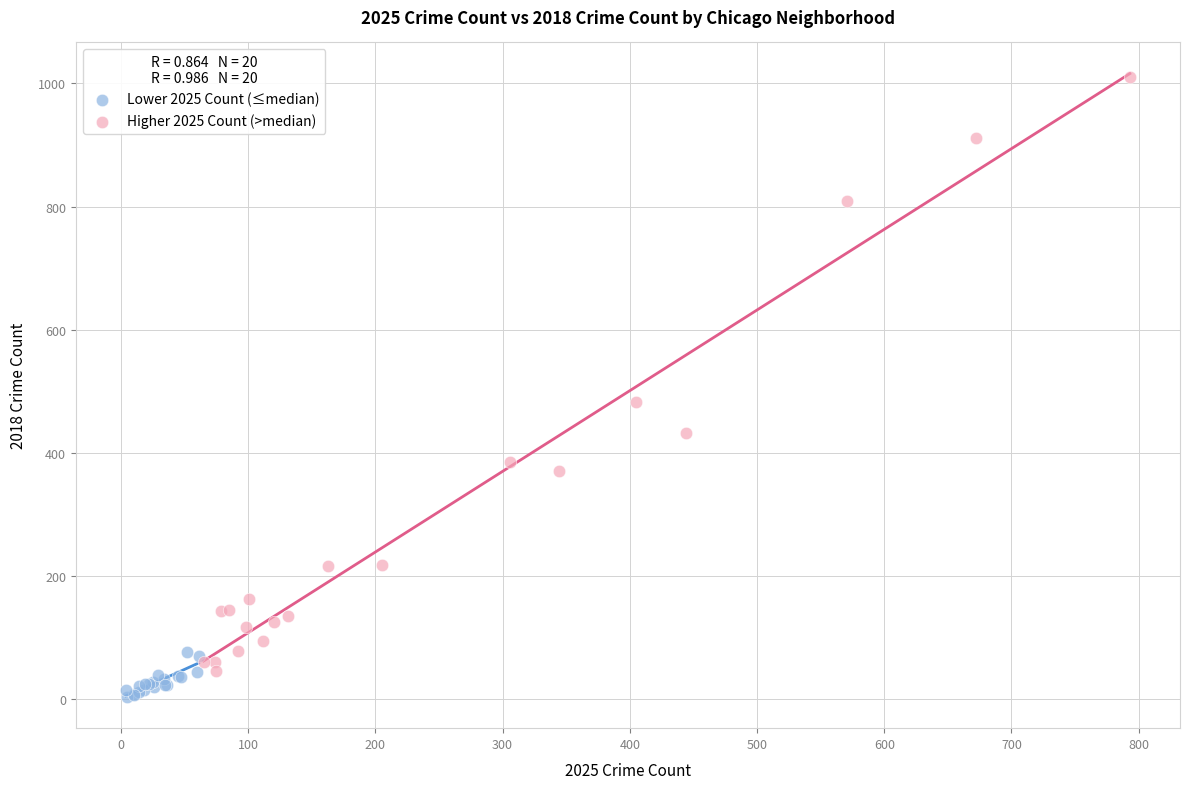

Which series reaches the maximum Y coordinate?

Higher 2025 Count (>median)